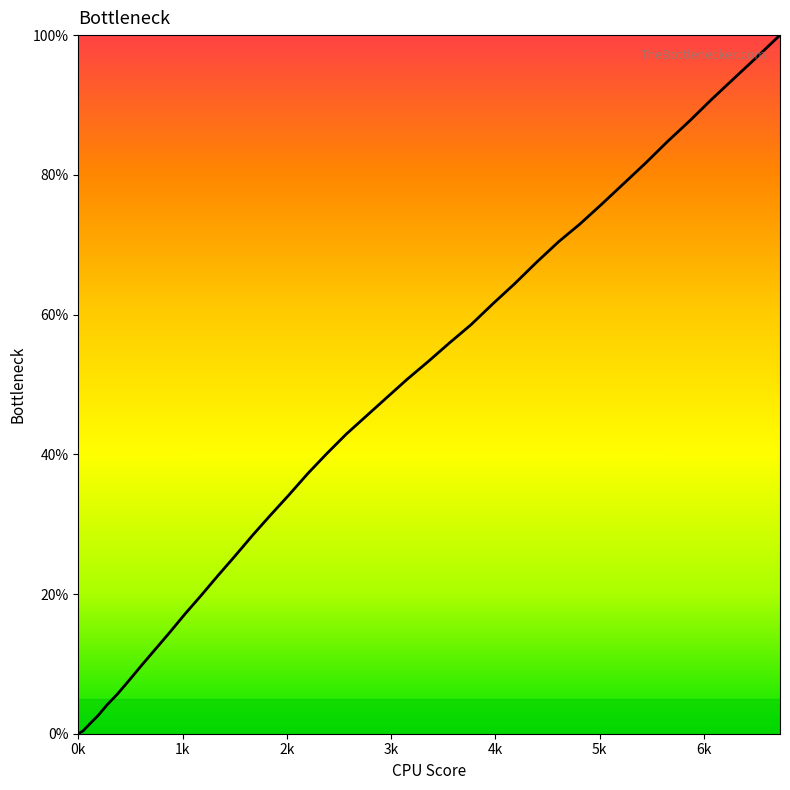

What is the maximum value shown in the chart?

100.0